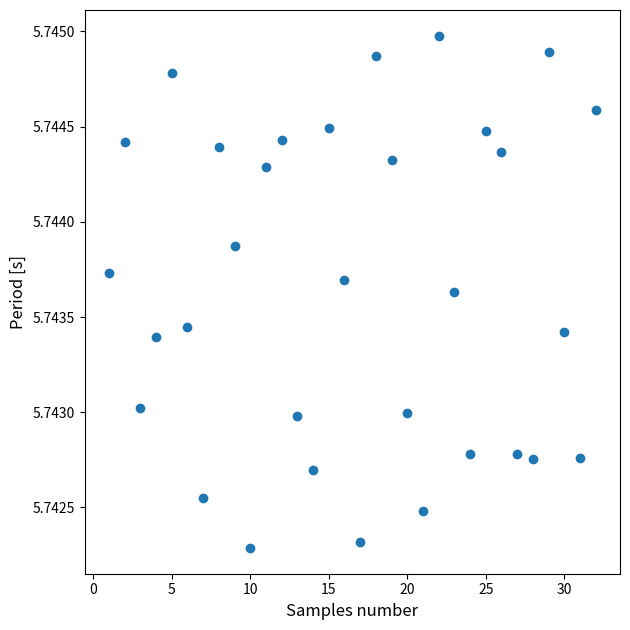

What is the range of X values (max minus min)?

31.0